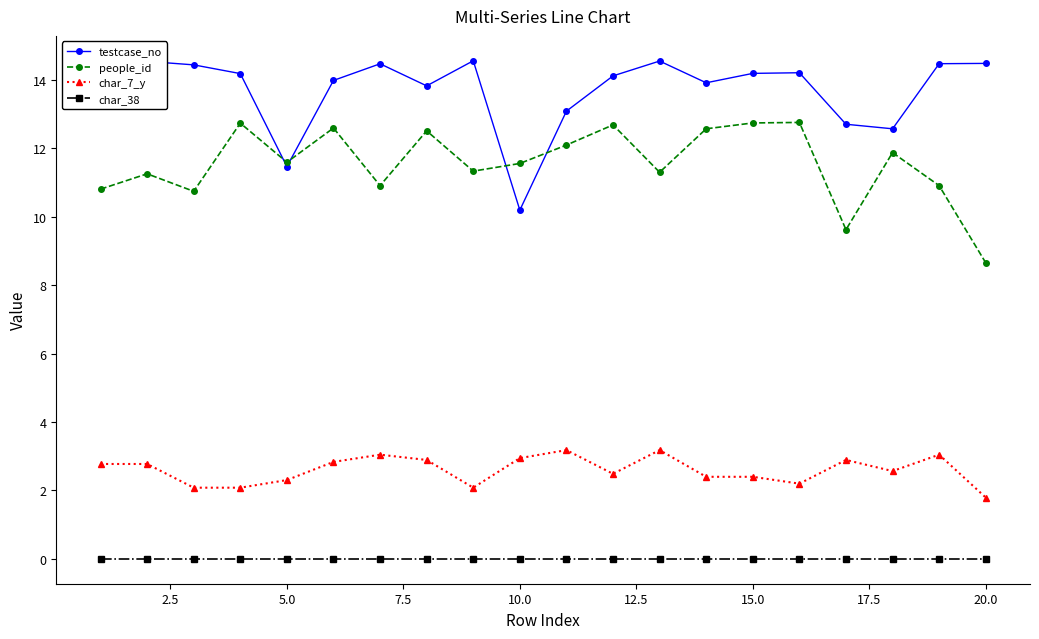

True or false: char_7_y has more than 0 interior local peaks.

True